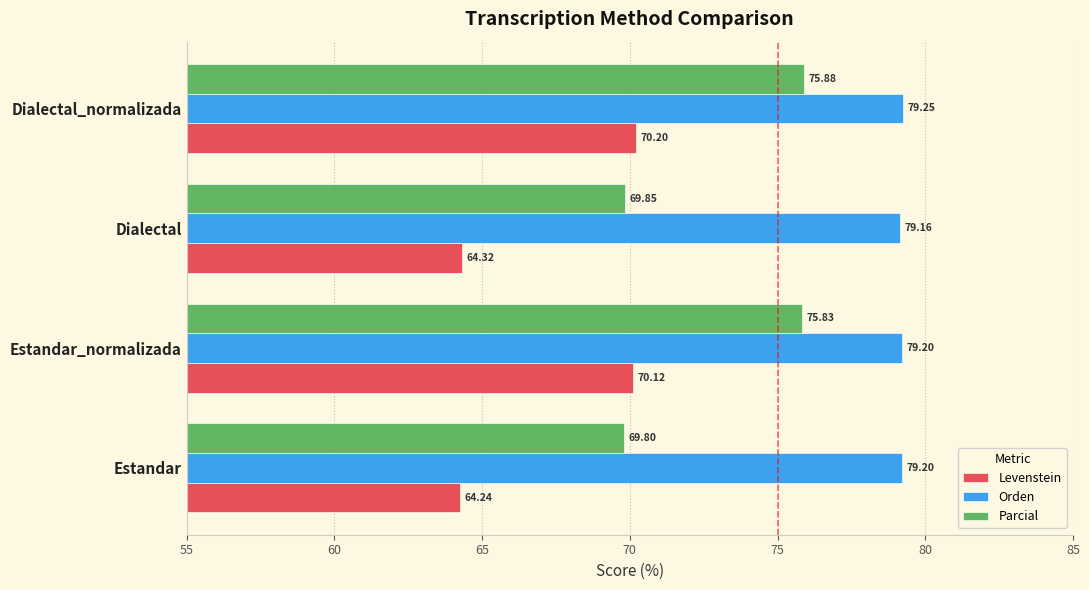

What is the sum of all Parcial values?

291.4